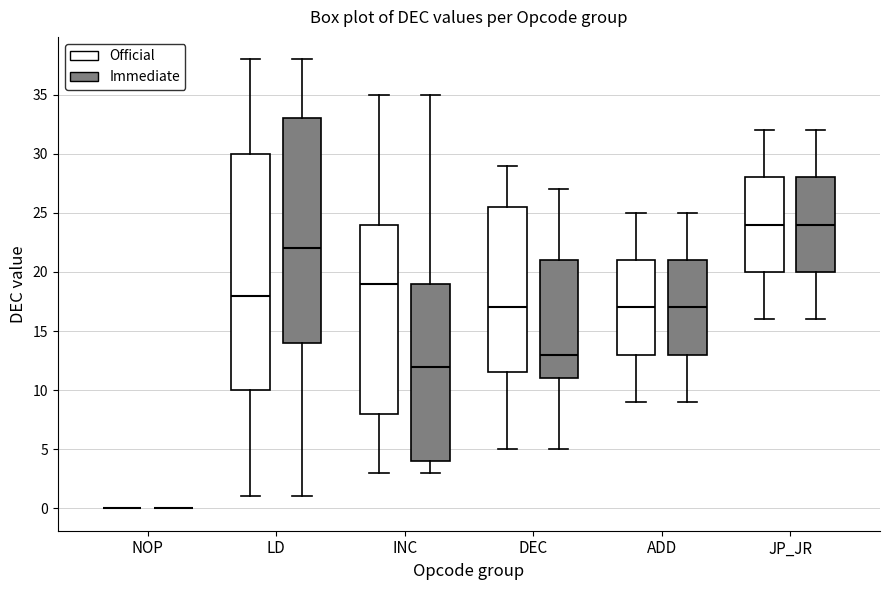

Where is the upper edge of the box for JP_JR (Official) on the y-axis? The values are not printed on the chart, so give them approximately, as read against the axis.

28.0